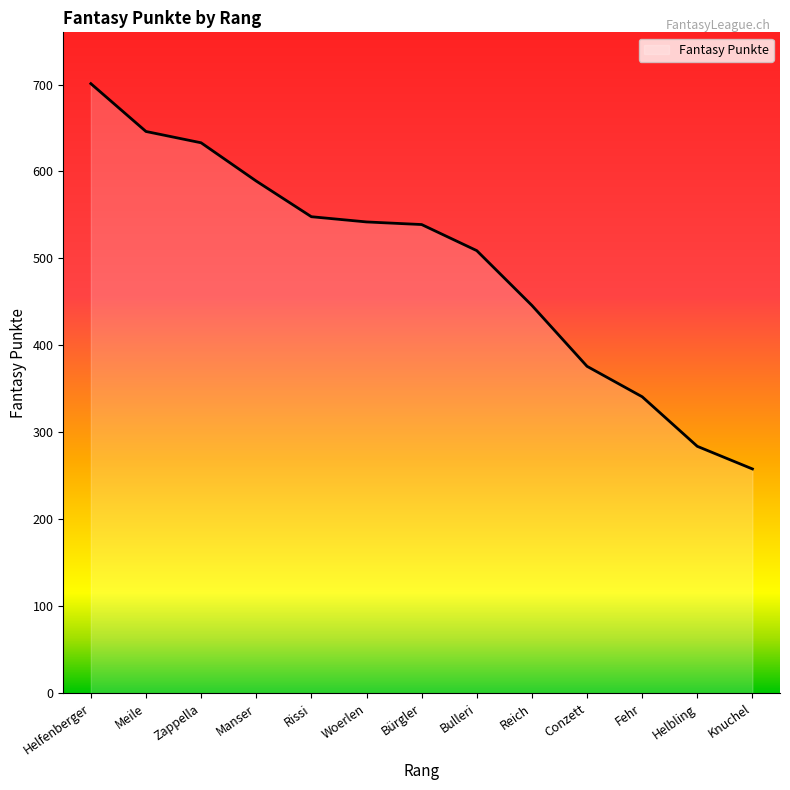

What is the difference between the values at Manser and Helbling?

305